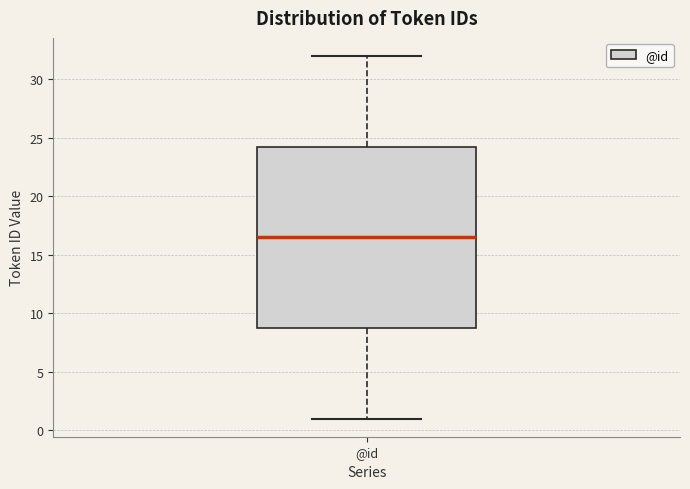

Read this box plot against the y-axis: the position of the median line, the range covered by the box, and the ends of both whiskers. The values are not printed on the chart, so give them approximately, as read against the axis.

median 16.5, box 9.0 to 24.5, whiskers 1.0 to 32.0